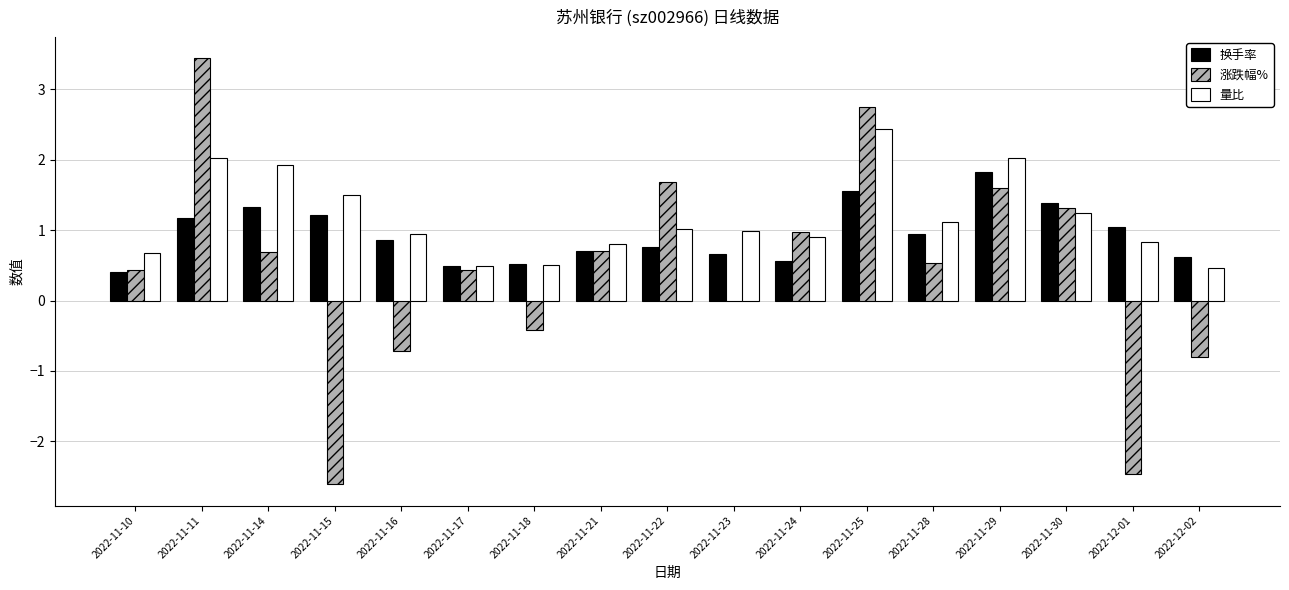

What is the total value across all series at 2022-11-15?

0.1